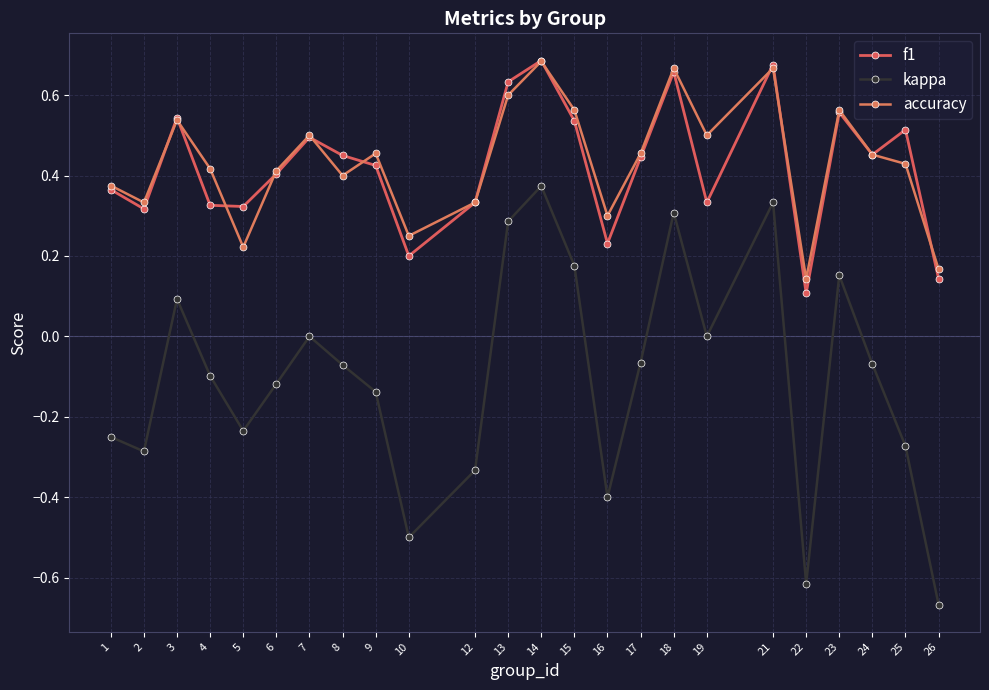

What is the difference between the accuracy values at 3 and 10?

0.3